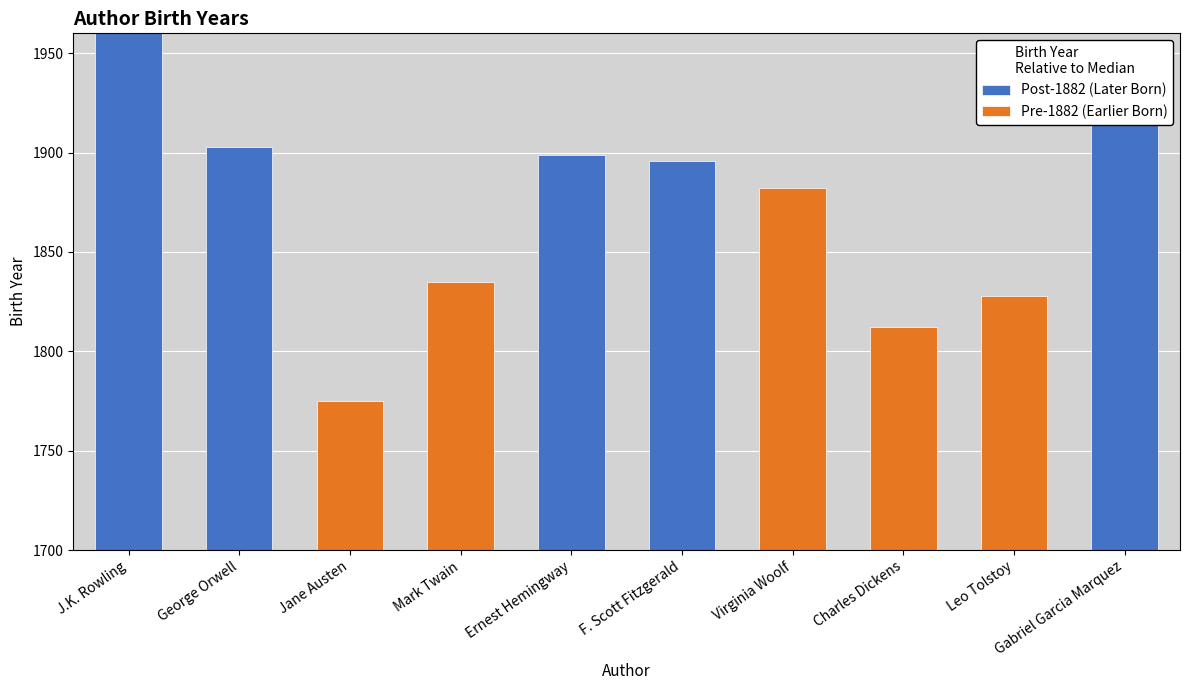

Which series changed the most between J.K. Rowling and Mark Twain?

Post-1882 (Later Born)